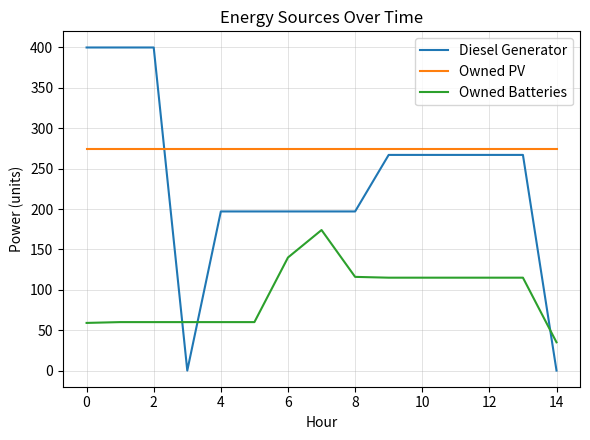

Which series has the largest total across all categories?

Owned PV